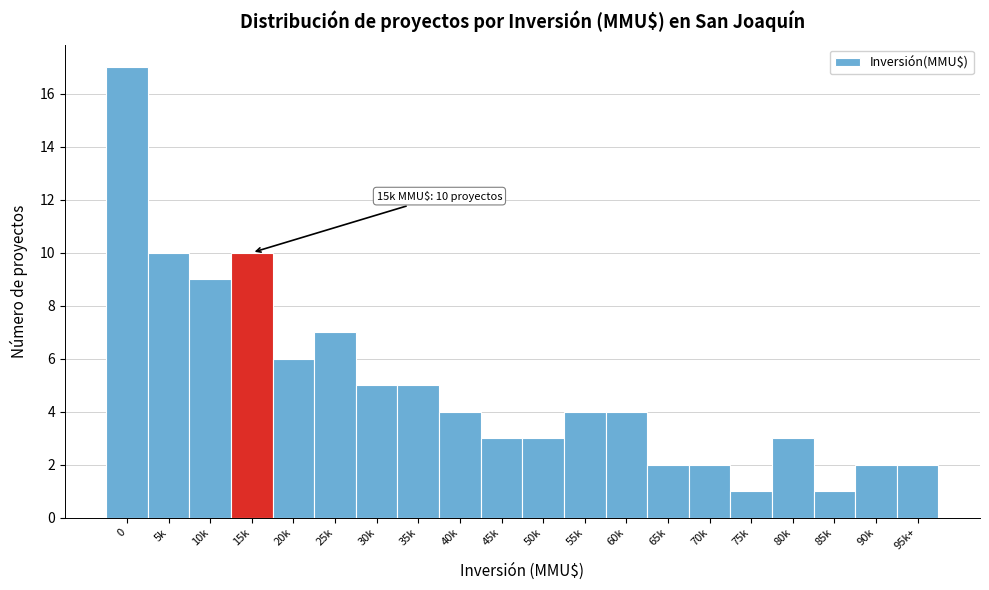

Reading left to right, transcribe all the data shown in this chart.

17	10	9	10	6	7	5	5	4	3	3	4	4	2	2	1	3	1	2	2